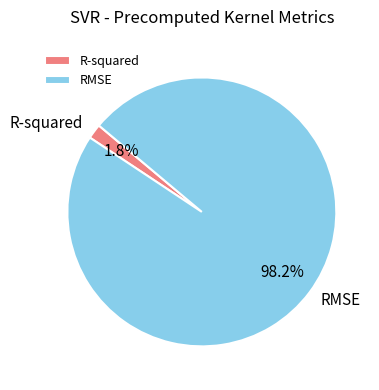

Does any single category account for the majority?

Yes